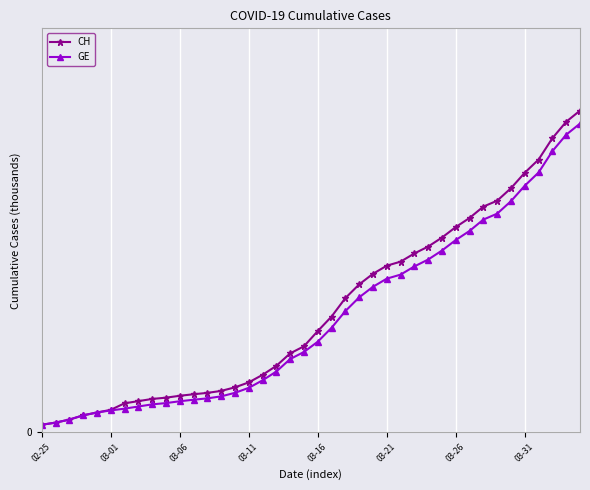

Which series has the largest total across all categories?

CH